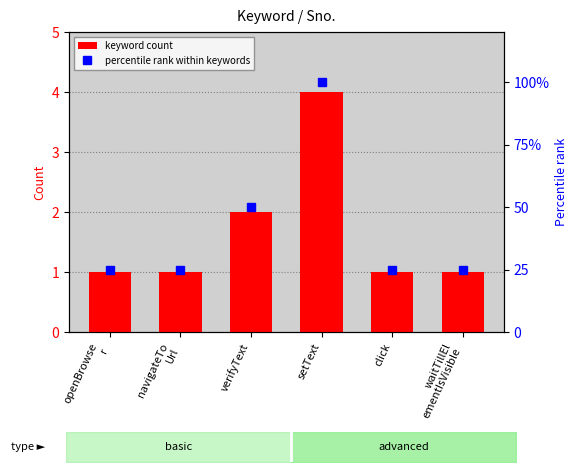

How many groups of bars are there?

6